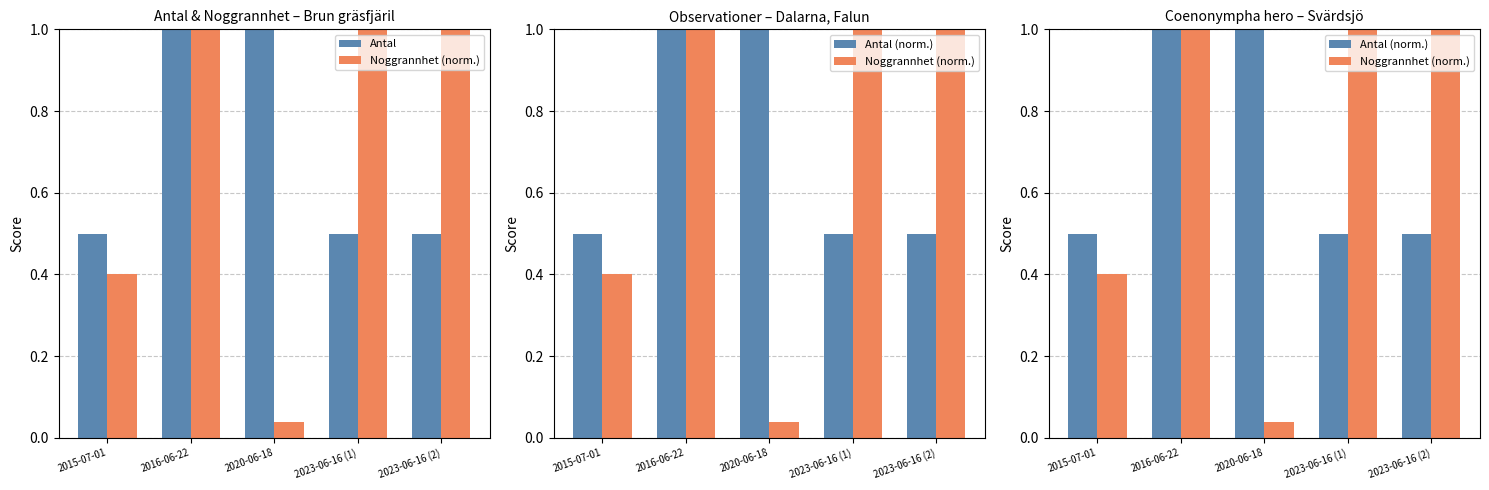

At which label does Antal reach its minimum?

2015-07-01